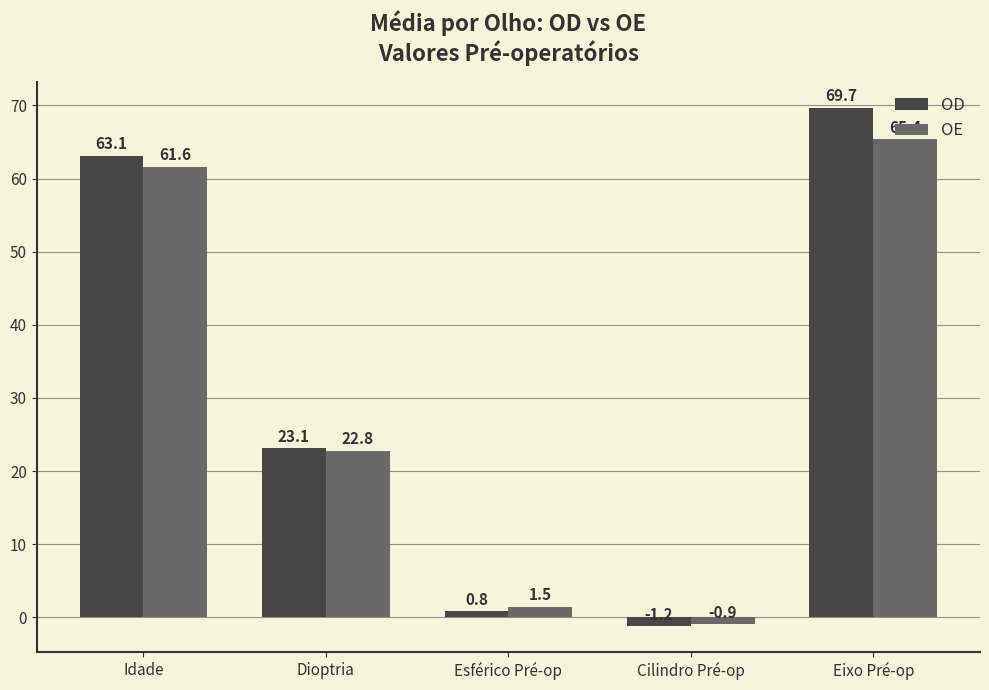

What is the label of the 1st bar from the right?

Eixo Pré-op